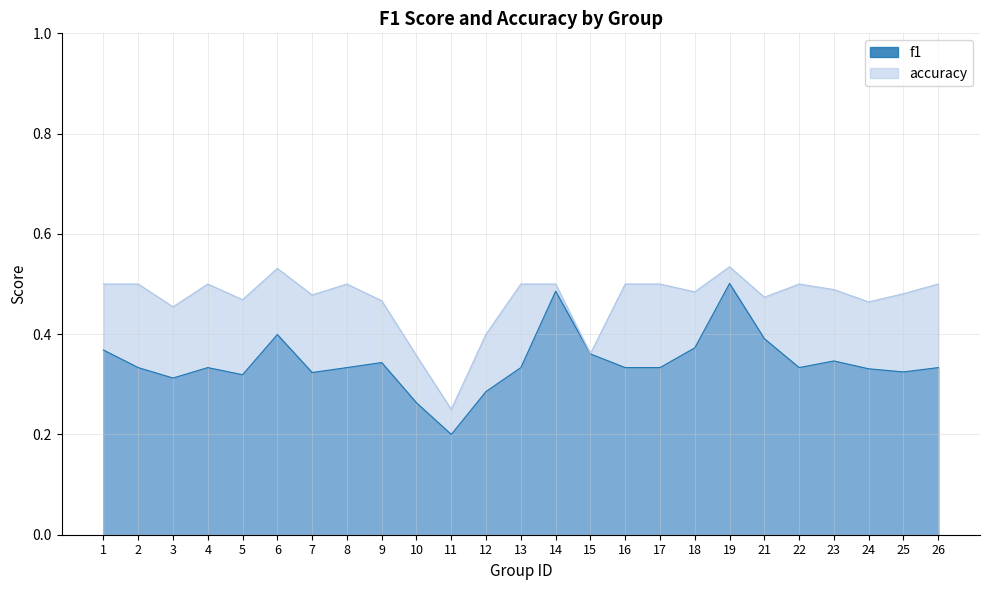

What are all the series names shown in the legend?

f1, accuracy